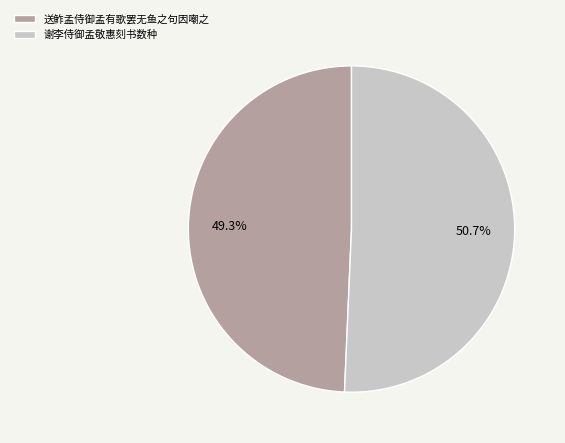

True or false: 谢李侍御孟敬惠刻书数种 accounts for 51% of the total.

True